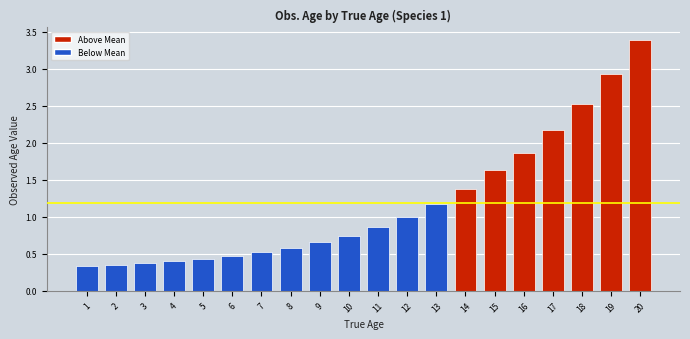

What is the change in value from 4 to 11?

+0.5